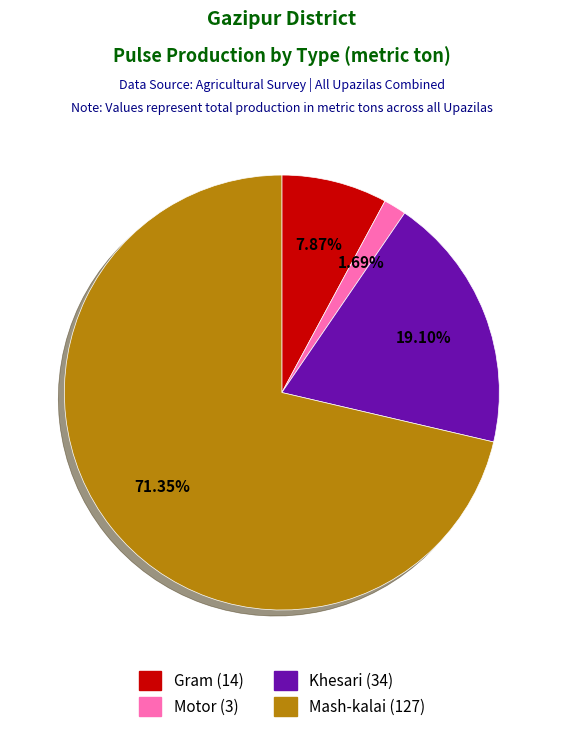

Which category accounts for the majority?

Mash-kalai